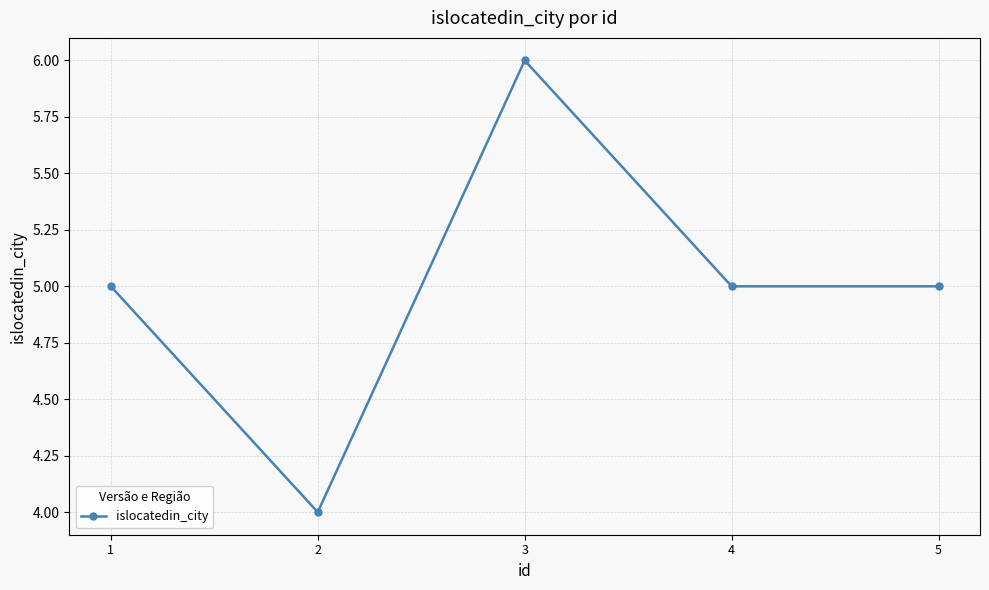

Is this an area chart (filled region under the line)?

No